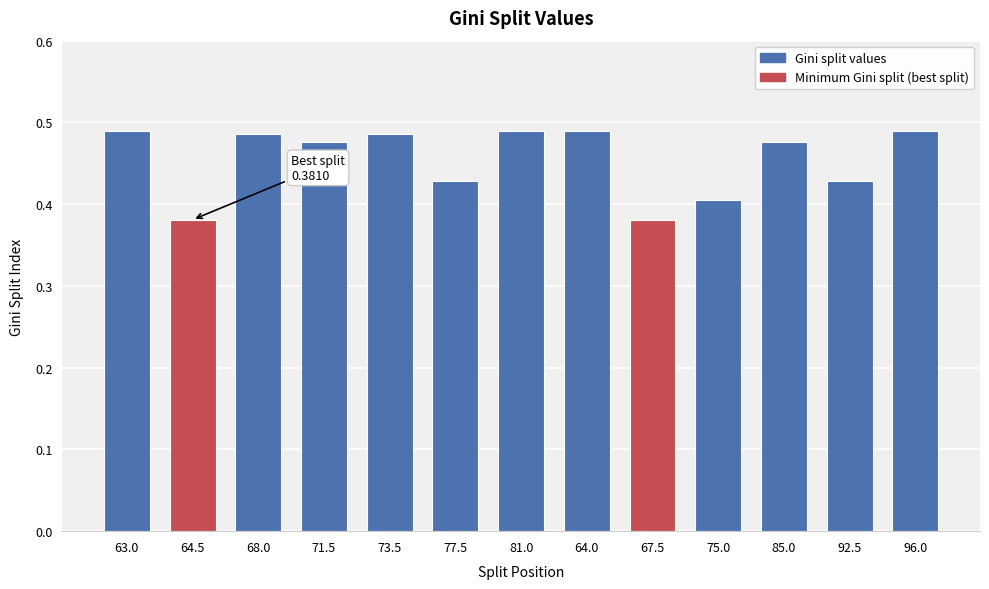

Between 92.5 and 71.5, which is larger?

71.5